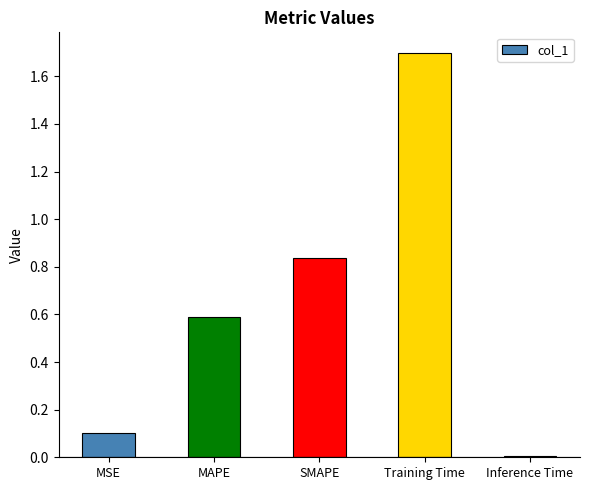

How many series are shown in this chart?

1